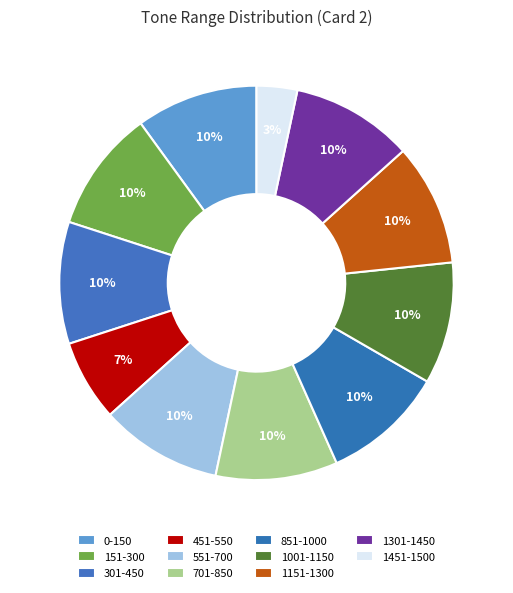

How many slices are in this pie chart?

11